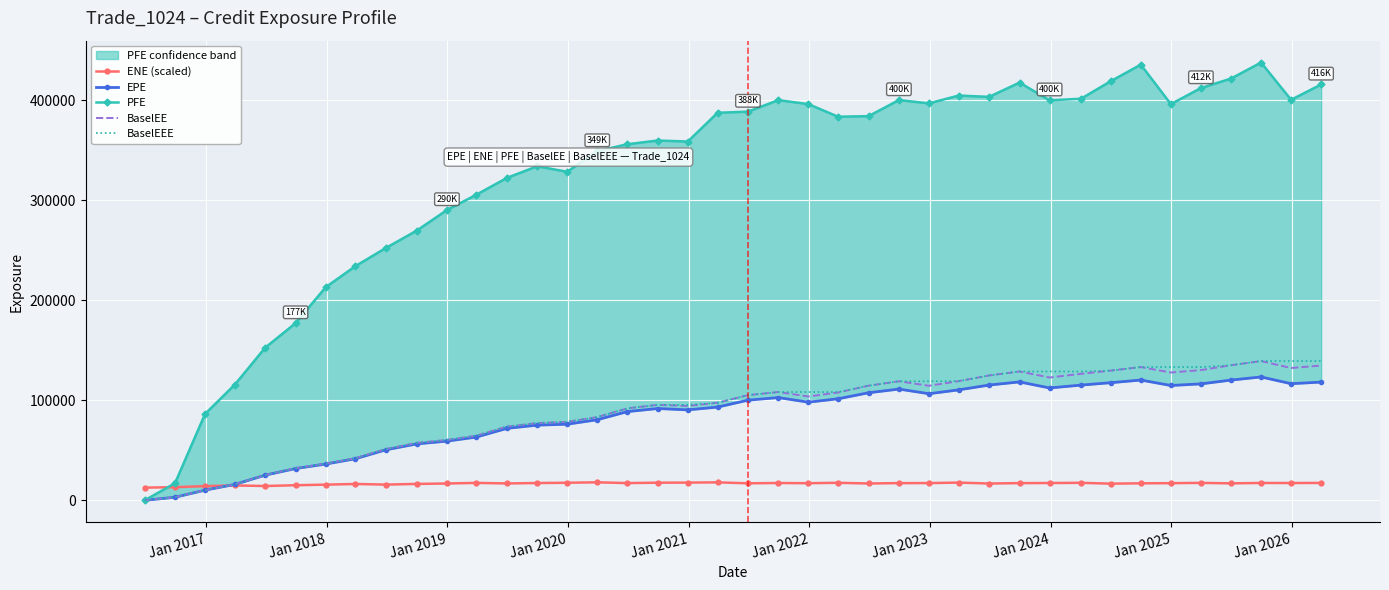

How many lines are shown in the chart?

5